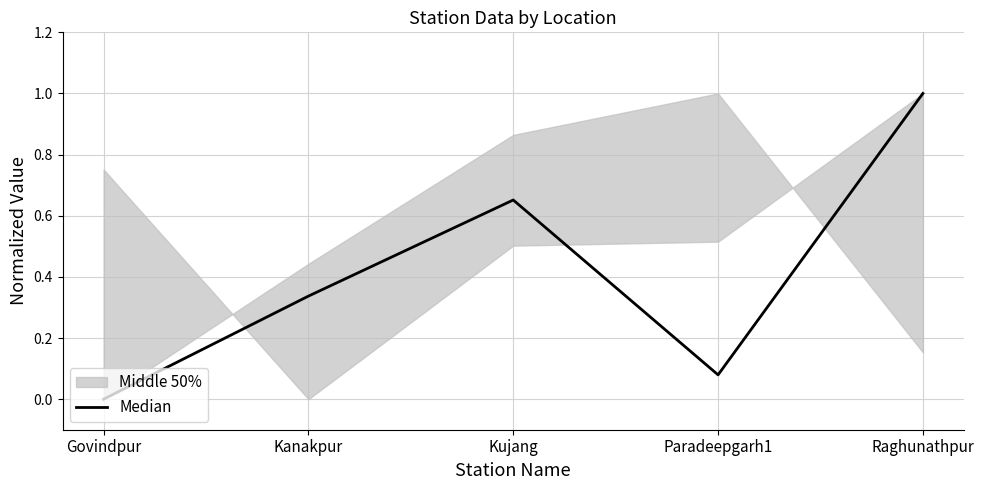

True or false: there are more than 0 points higher than both neighbors.

True